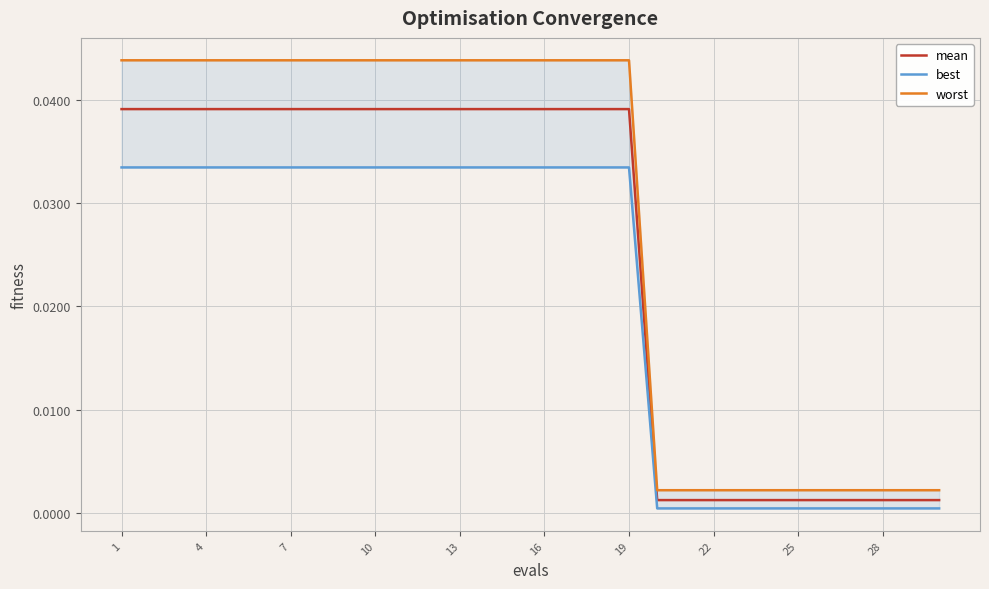

What are all the series names shown in the legend?

mean, best, worst